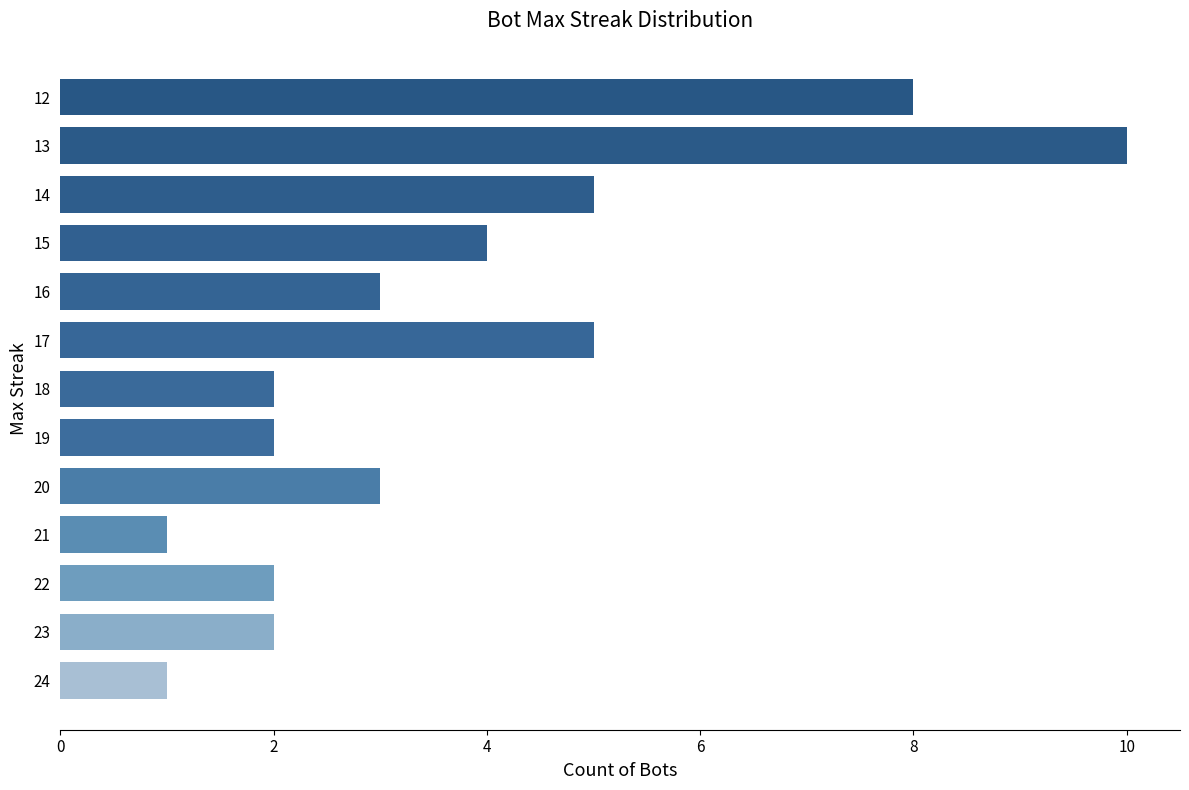

How many data points does each series have?

13